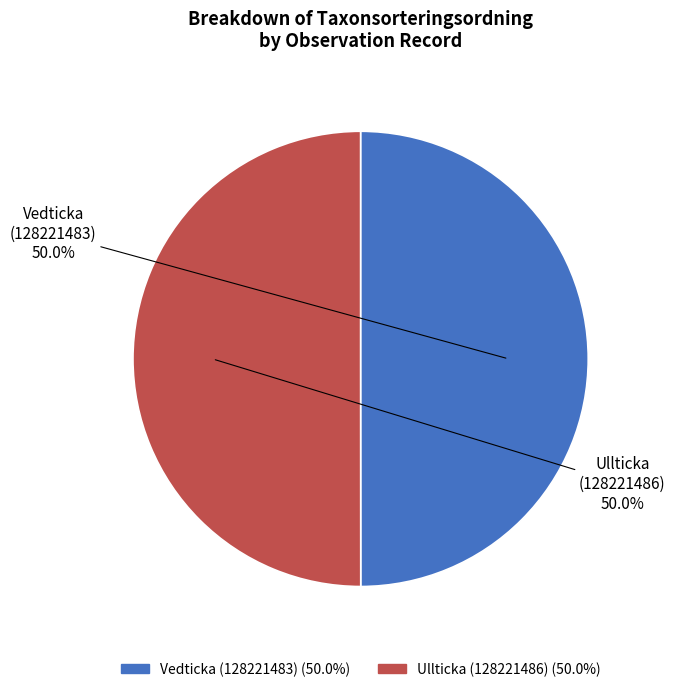

What percentage is the Vedticka (128221483) slice, to the nearest percent?

50%